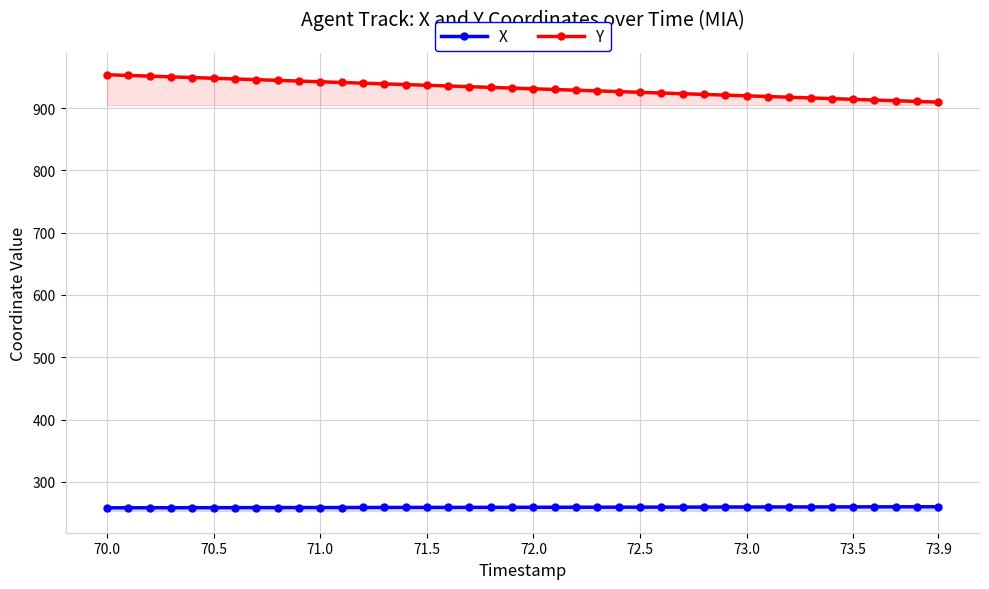

What is the minimum value shown in the chart?

258.5